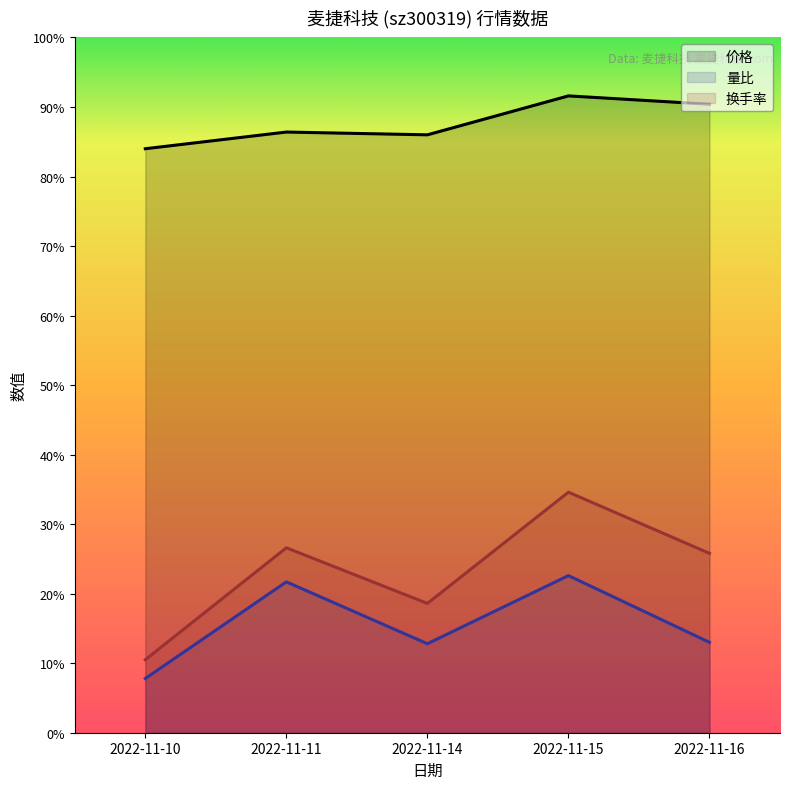

The 价格 series shows 8.4 at 2022-11-10. True or false?

True